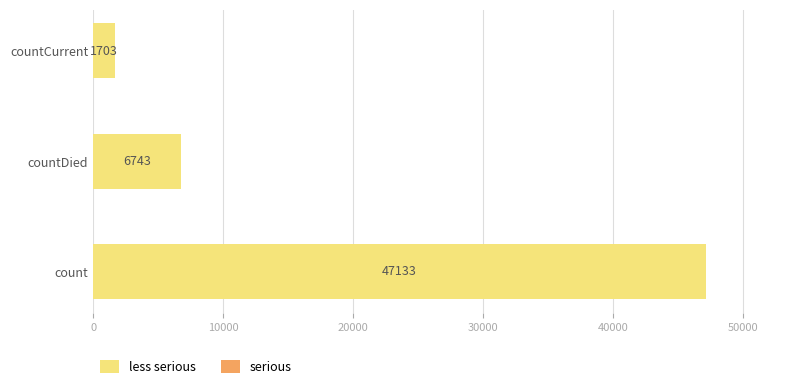

At which label is the value closest to 24418?

countDied